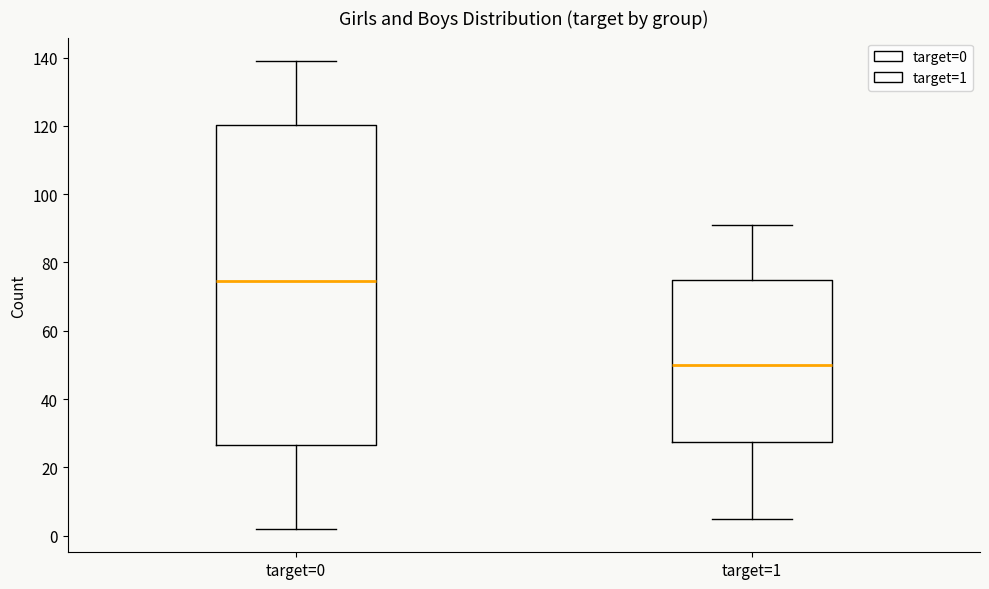

Reading left to right, read every box against the y-axis: the position of its median line, the range the box covers, and the ends of its whiskers. The values are not printed on the chart, so give them approximately, as read against the axis.

target=0: median 74, box 26 to 120, whiskers 2 to 140
target=1: median 50, box 28 to 76, whiskers 6 to 92